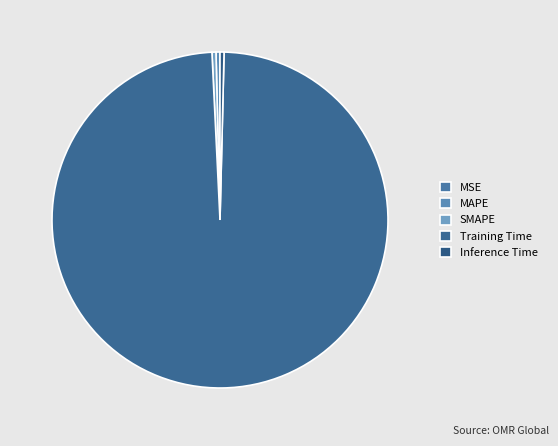

Which has a higher value, Inference Time or Training Time?

Training Time